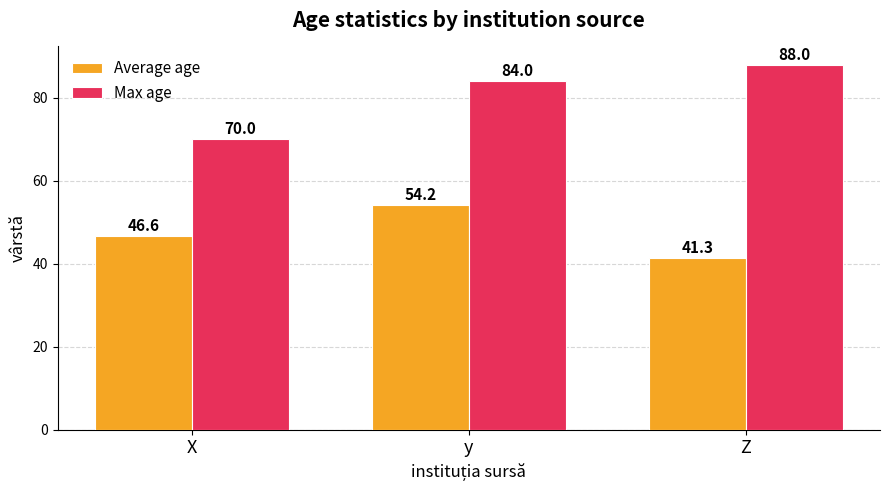

Rank the series by their maximum value, from lowest to highest.

Average age, Max age